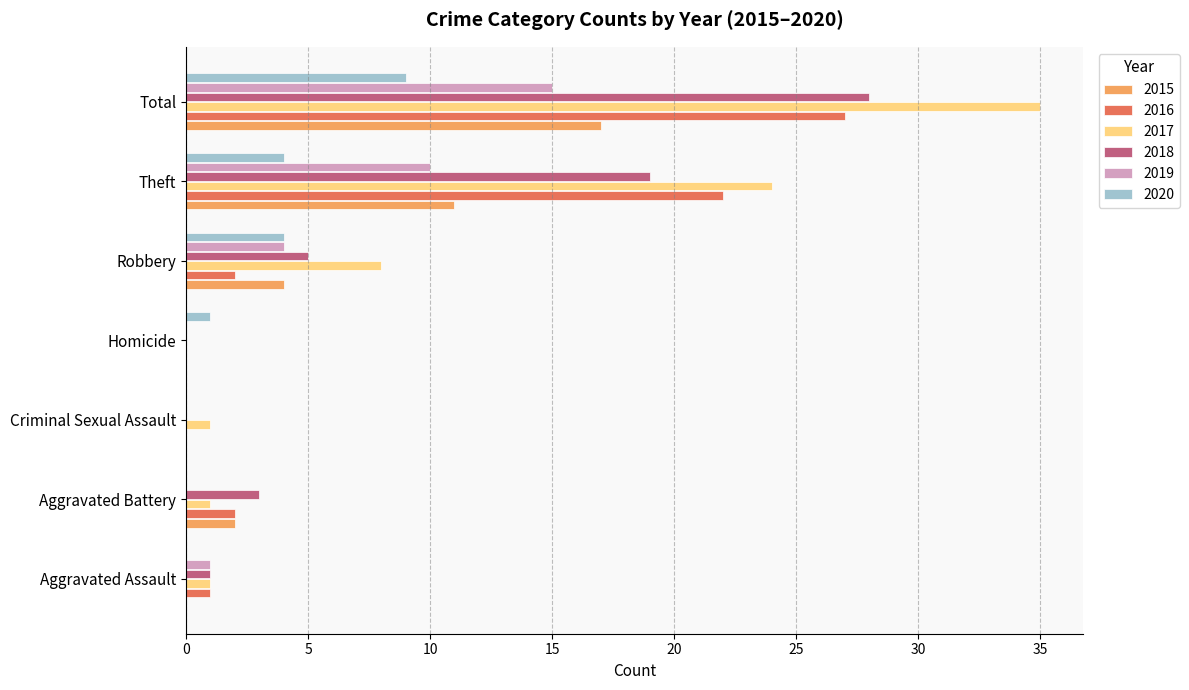

What is the sum of the 2020 values at Robbery and Theft?

8